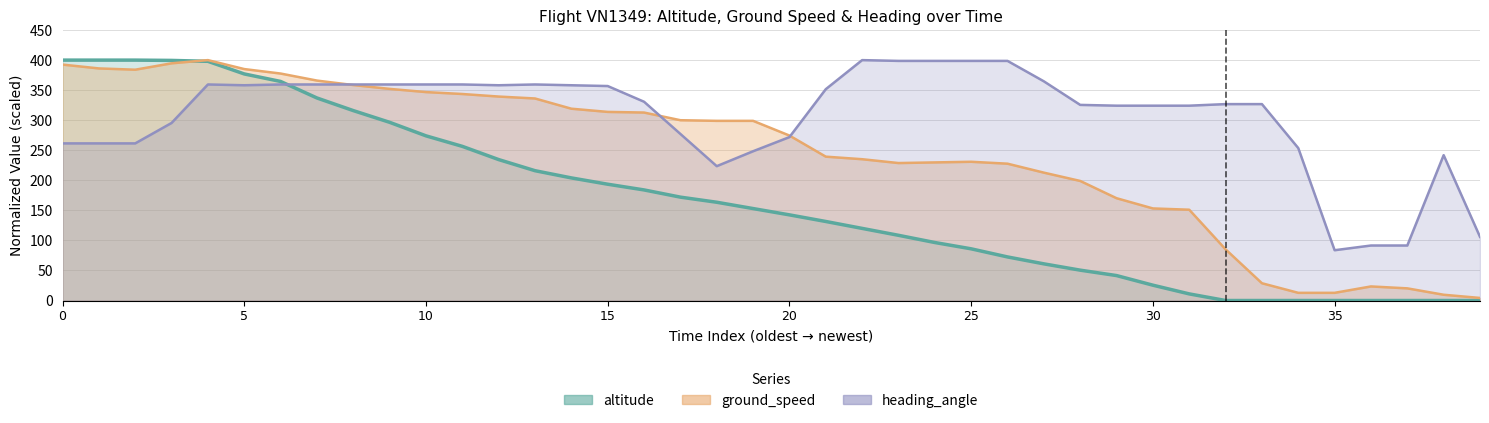

True or false: ground_speed has more than 0 interior local peaks.

False